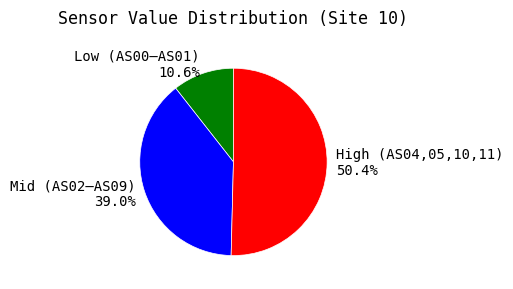

What is the smallest slice in the pie chart?

Low (AS00–AS01) 10.6%